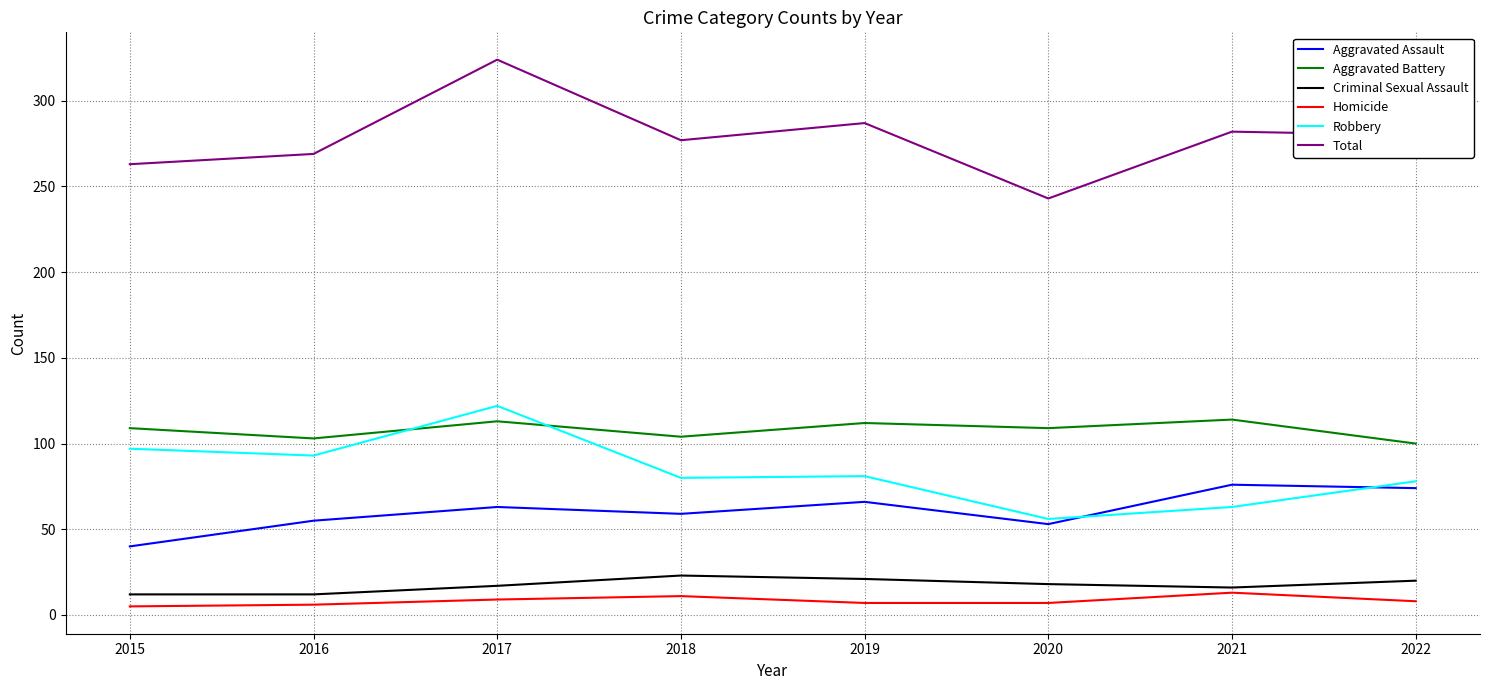

What is the total value across all series at 2016?

538